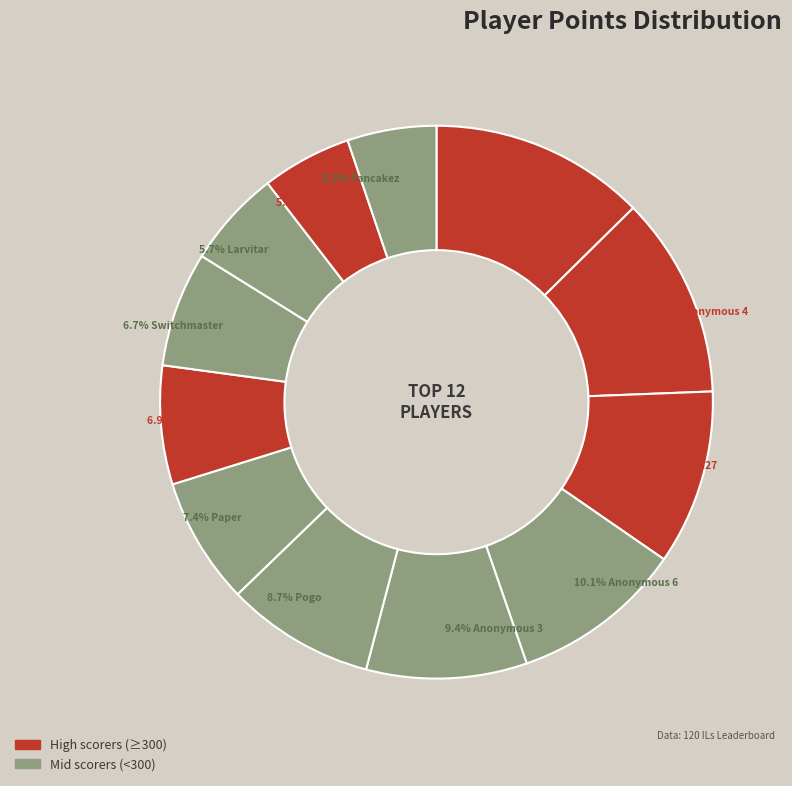

To the nearest percent, what is the difference between the largest and smallest slice percentages?

7%